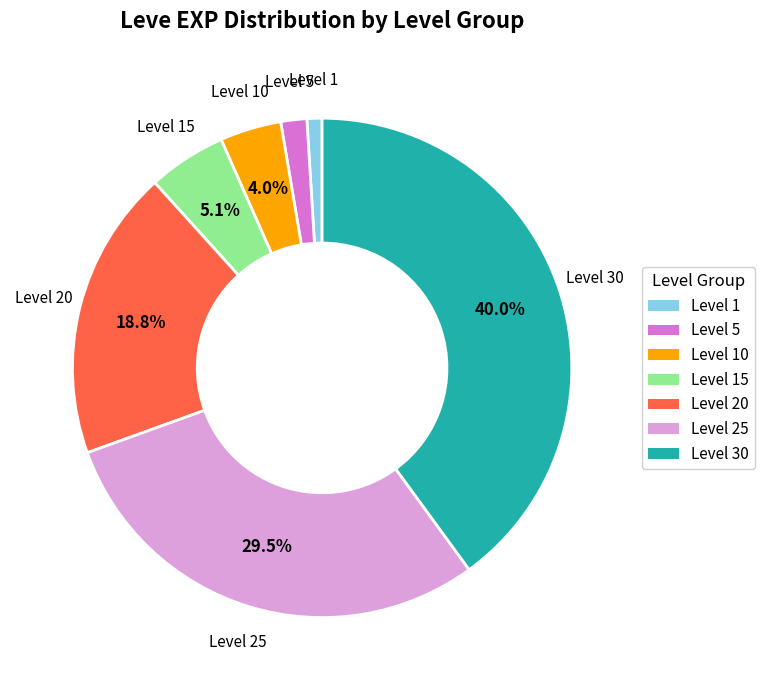

Is there a majority slice in this chart?

No